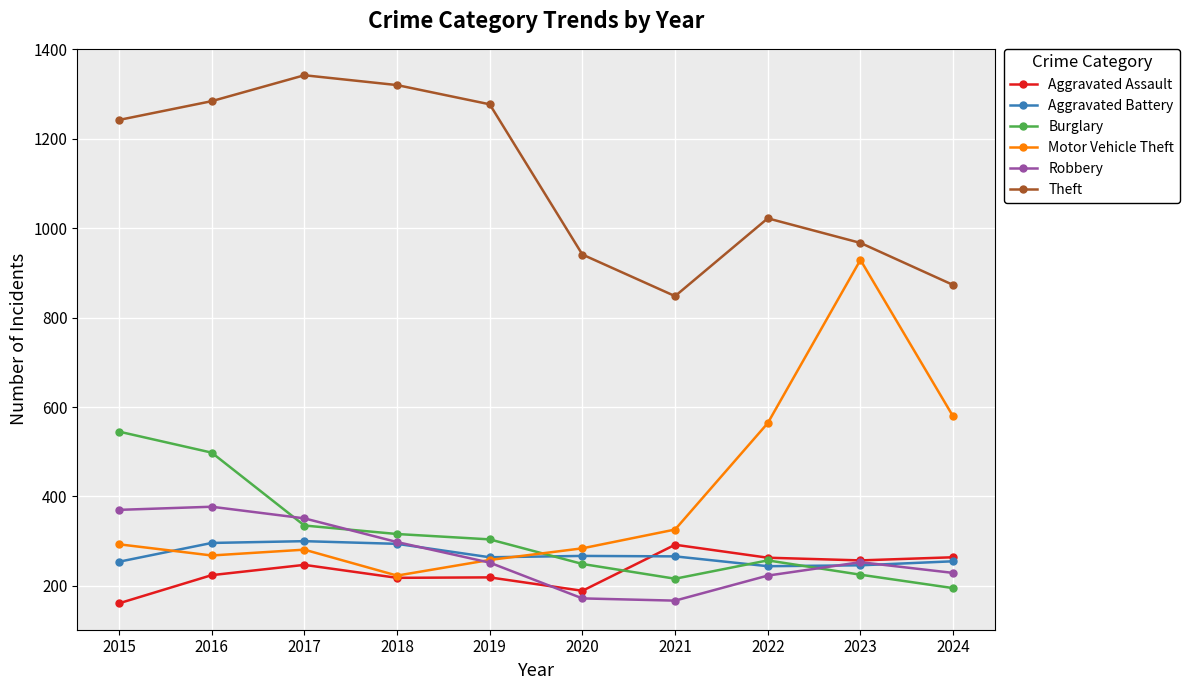

Read the Burglary value at 2017, to the nearest 10.

340